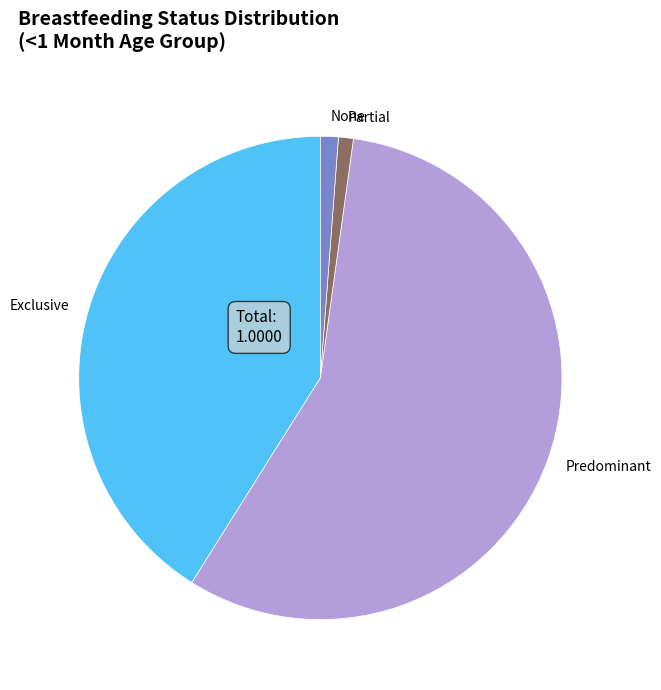

Do Predominant and Partial together represent more than half of the pie?

Yes